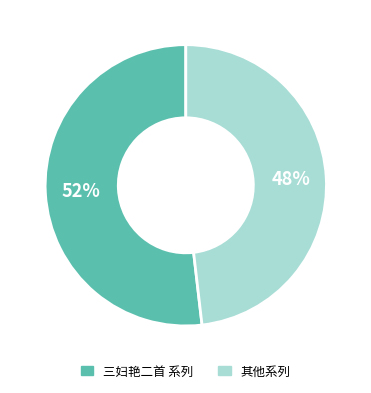

How many slices are in this pie chart?

2